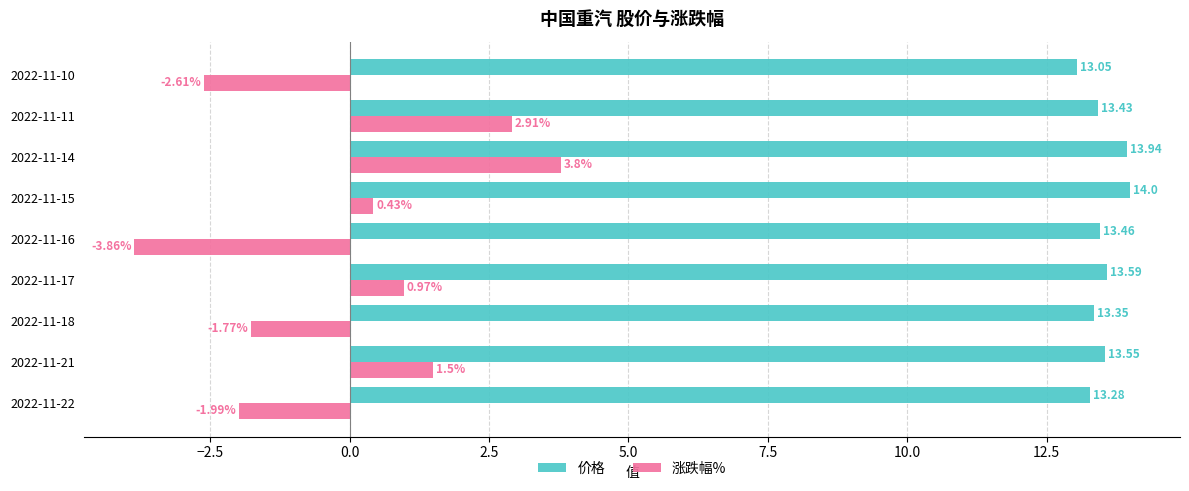

List the series in order of their peak value, lowest first.

涨跌幅%, 价格